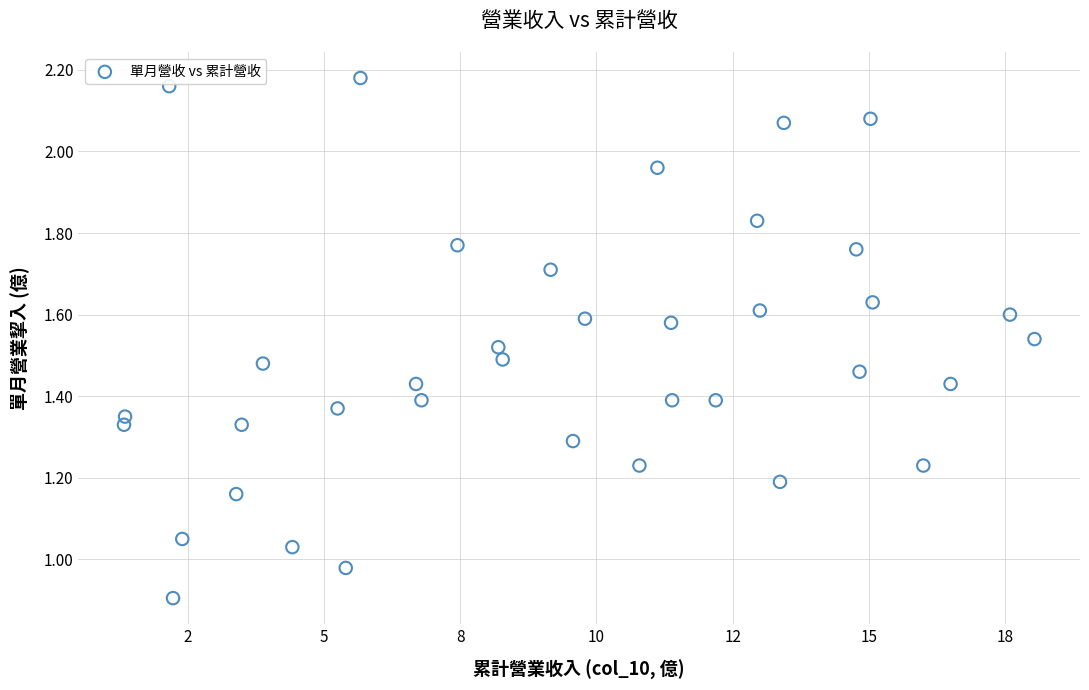

What is the range of X values (max minus min)?

16.7